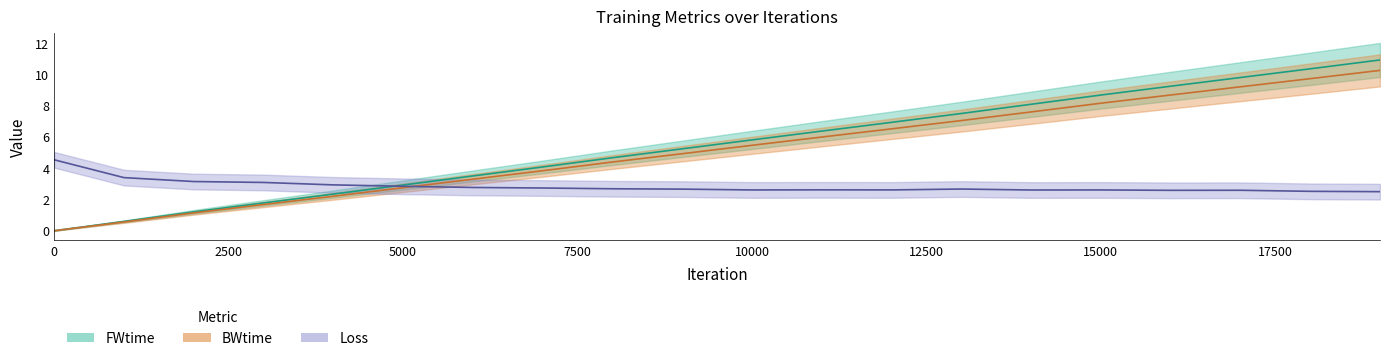

After their last crossing, which series has the higher values: Loss or BWtime?

BWtime